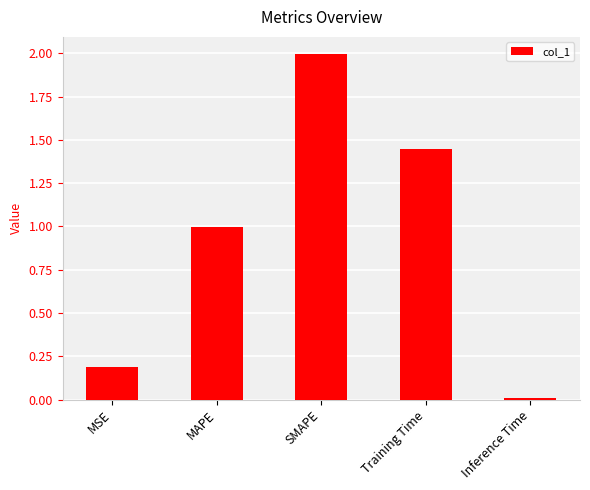

Is it true that the value at Training Time is 0.6?

False